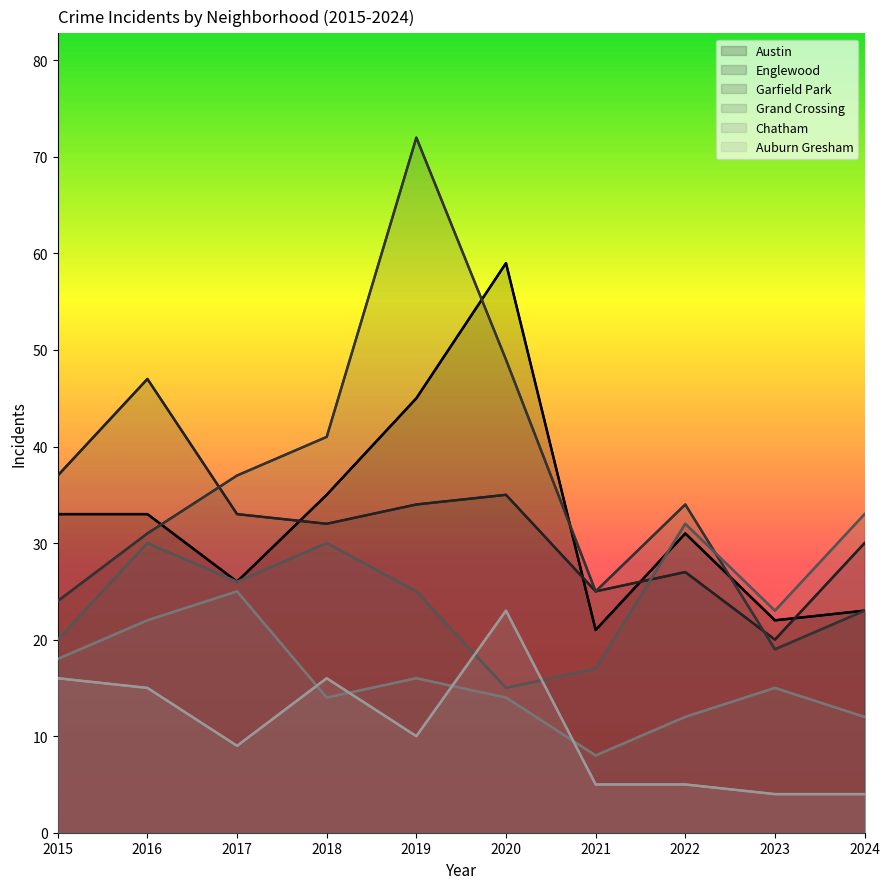

What is the average value of the Austin series?

33